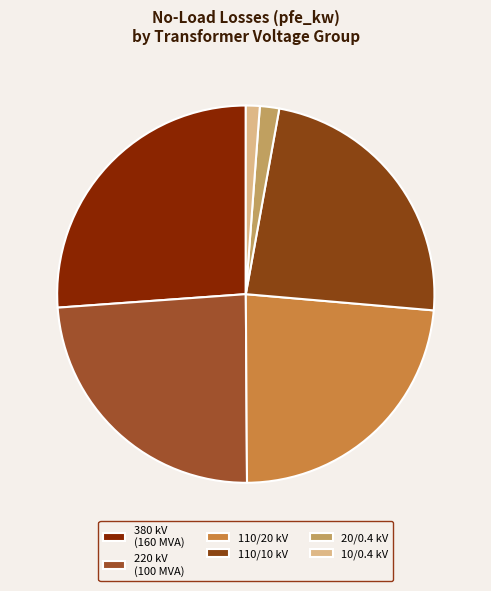

How many slices are in this pie chart?

6